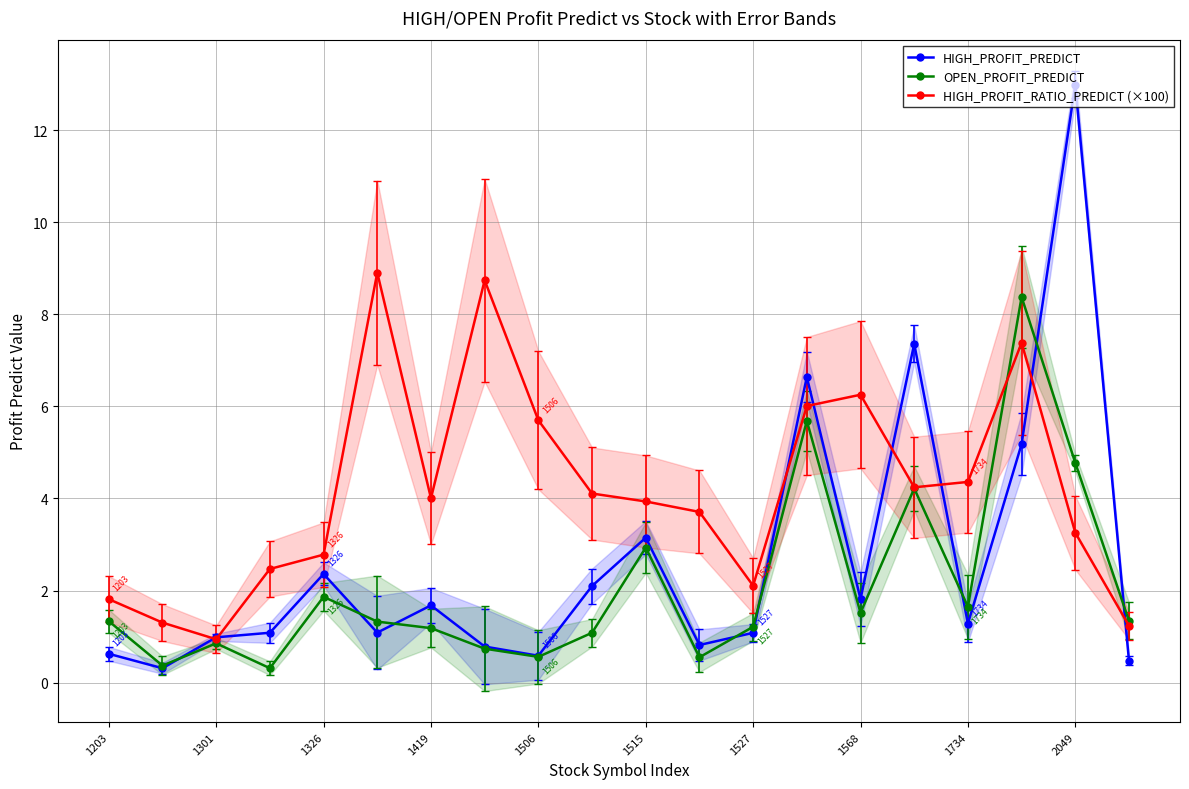

What is the approximate value of HIGH_PROFIT_PREDICT at 1527?

1.1